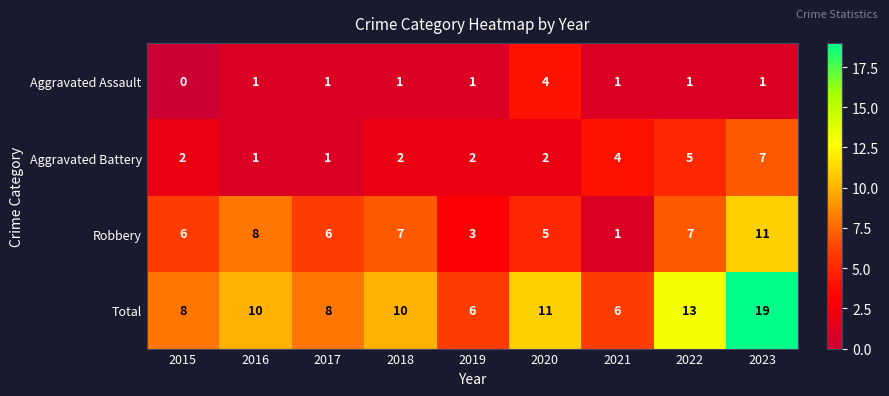

What is the difference between the Aggravated Battery values at 2018 and 2023?

5